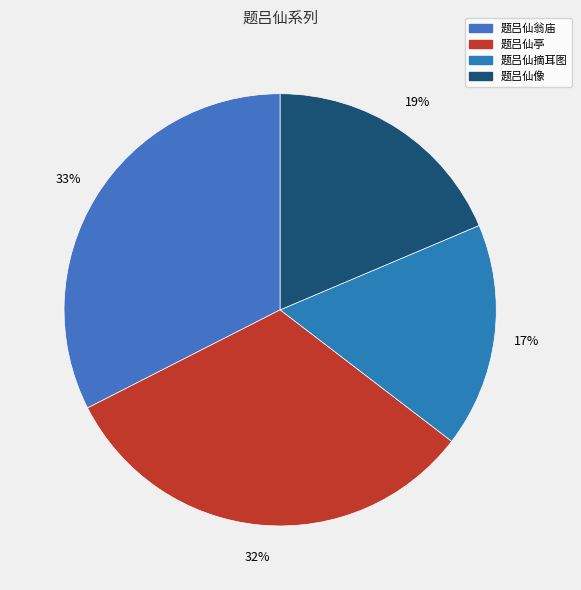

What percentage do 题吕仙像 and 题吕仙翁庙 together represent?

51.1%